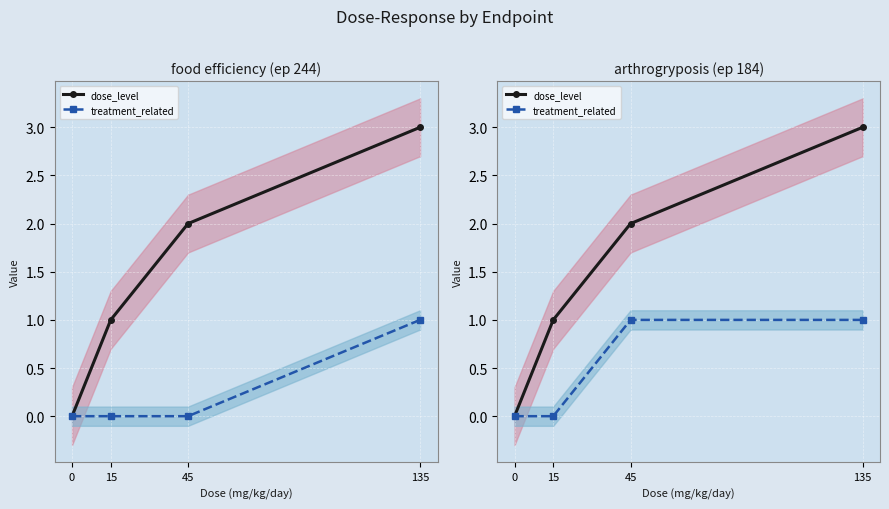

Between 135 and 0, which is larger?

135